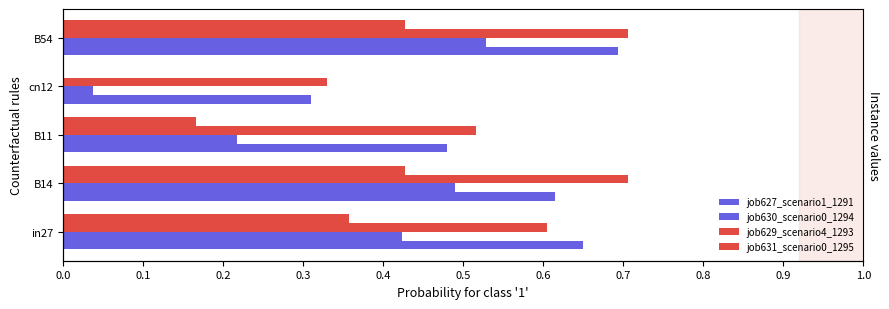

Count the job627_scenario1_1291 values in the range 0 to 1.

5